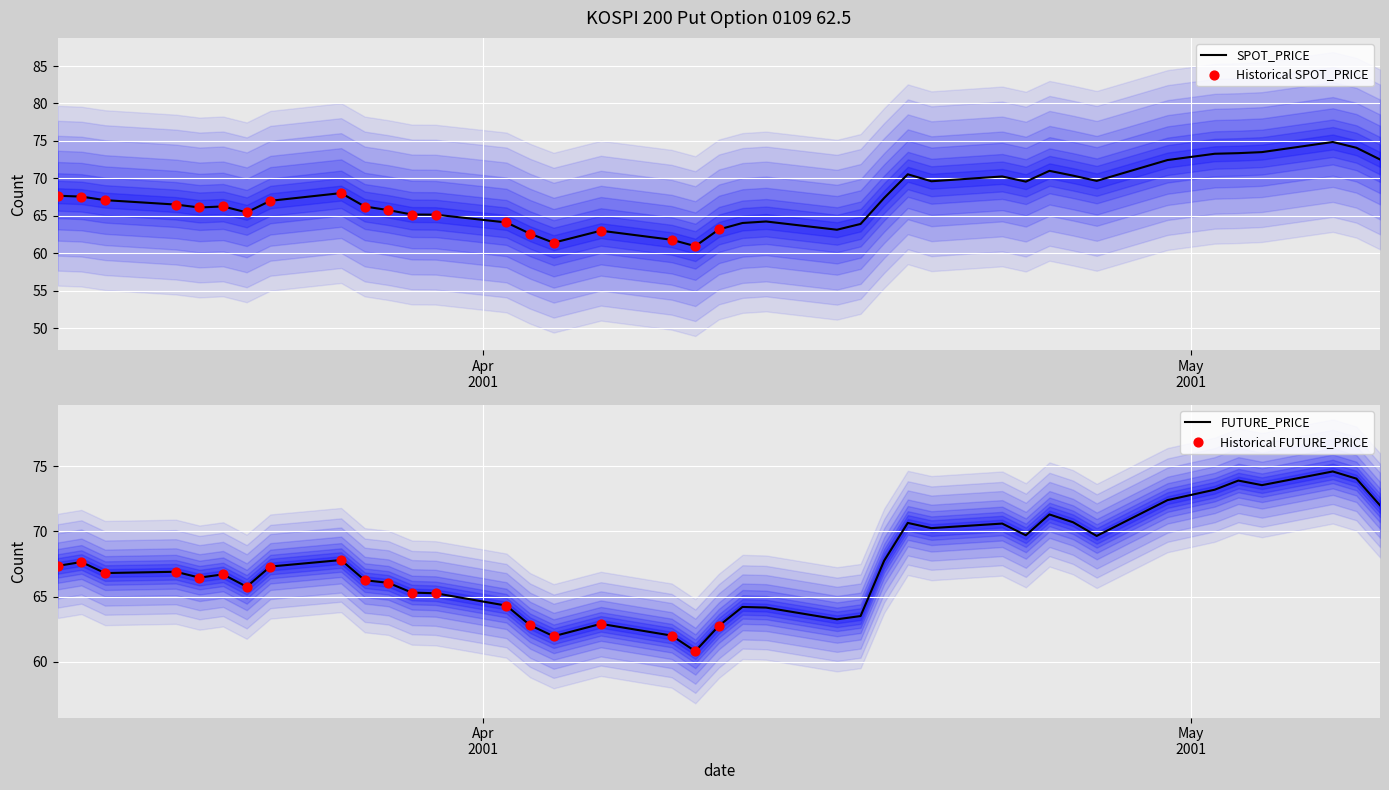

Which series has the largest Y range (max minus min)?

spot_price